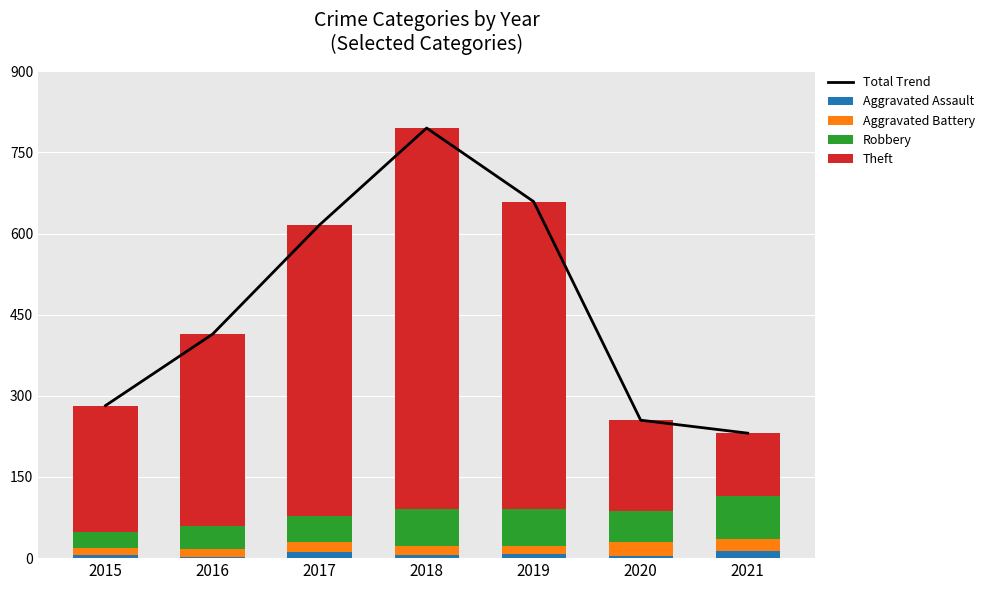

Is it true that Aggravated Assault equals 6 at 2015?

True